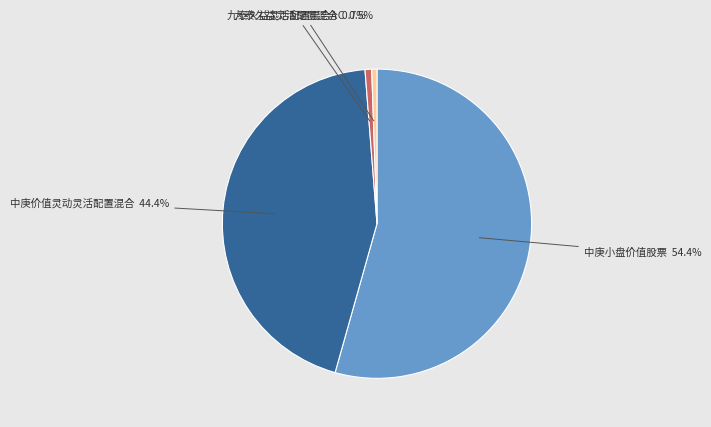

Is there a majority slice in this chart?

Yes